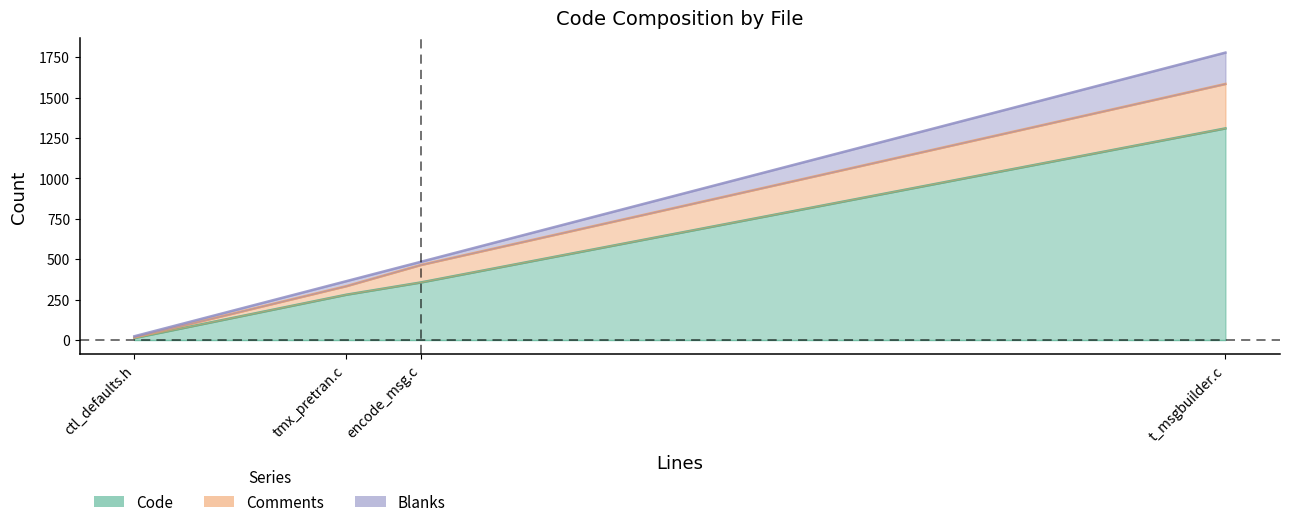

What is the greatest value displayed?

1309